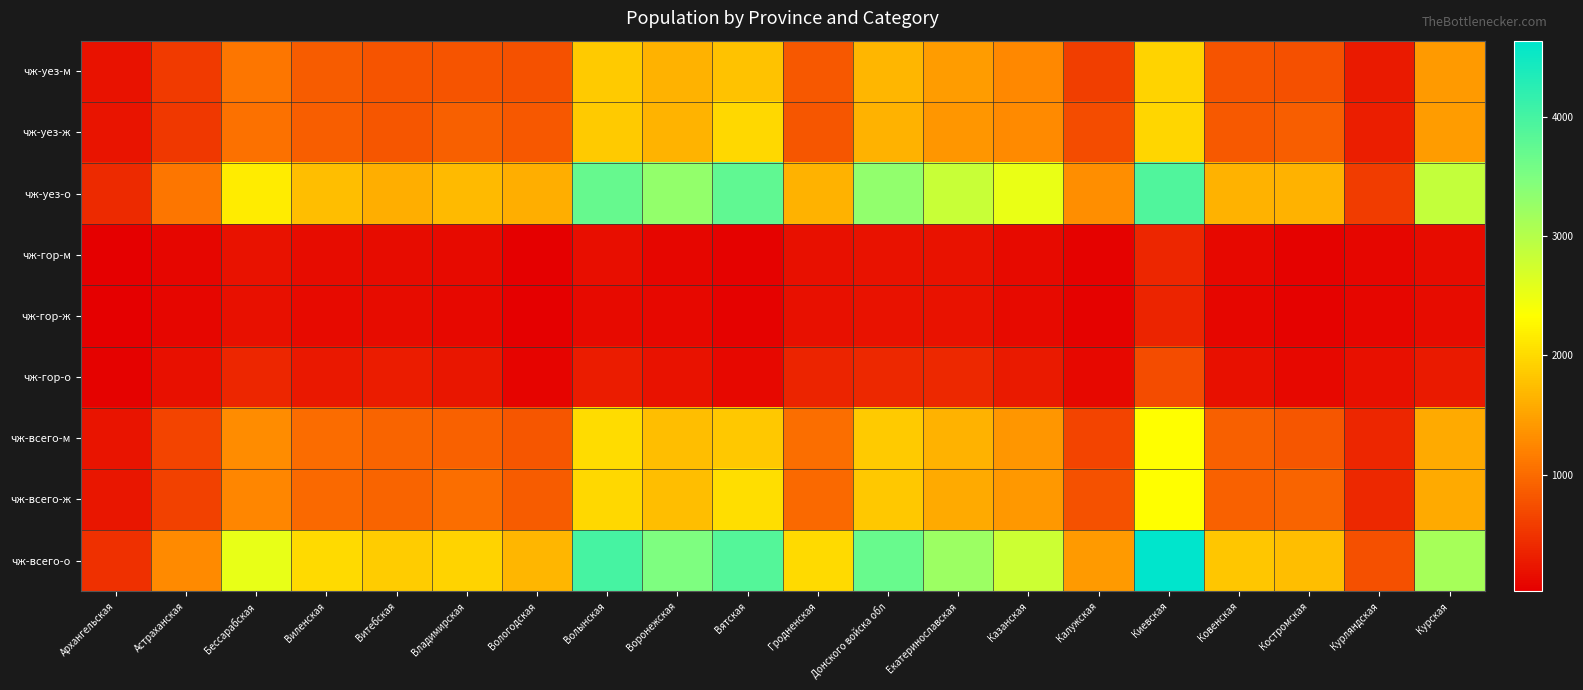

Reading left to right, extract all data points from this chart.

чж-уез-м: Архангельская=196.4	Астраханская=560.6	Бессарабская=1104.1	Виленская=866.0	Витебская=795.7	Владимирская=800.0	Вологодская=773.1	Волынская=1856.6	Воронежская=1646.0	Вятская=1788.5	Гродненская=835.7	Донского войска обл=1666.1	Екатеринославская=1442.6	Казанская=1251.2	Калужская=599.5	Киевская=1946.8	Ковенская=797.5	Костромская=755.2	Курляндская=274.4	Курская=1425.3
чж-уез-ж: Архангельская=213.5	Астраханская=533.3	Бессарабская=1061.3	Виленская=872.3	Витебская=800.7	Владимирская=907.1	Вологодская=832.9	Волынская=1850.9	Воронежская=1651.2	Вятская=1976.1	Гродненская=810.4	Донского войска обл=1638.0	Екатеринославская=1381.9	Казанская=1273.6	Калужская=720.3	Киевская=1962.5	Ковенская=839.4	Костромская=883.2	Курляндская=297.2	Курская=1436.7
чж-уез-о: Архангельская=409.9	Астраханская=1093.9	Бессарабская=2165.4	Виленская=1738.3	Витебская=1596.4	Владимирская=1707.1	Вологодская=1606.0	Волынская=3707.5	Воронежская=3297.2	Вятская=3764.6	Гродненская=1646.1	Донского войска обл=3304.1	Екатеринославская=2824.5	Казанская=2524.8	Калужская=1319.8	Киевская=3909.3	Ковенская=1636.9	Костромская=1638.4	Курляндская=571.6	Курская=2862.0
чж-гор-м: Архангельская=25.9	Астраханская=93.1	Бессарабская=191.2	Виленская=134.3	Витебская=143.4	Владимирская=118.9	Вологодская=36.1	Волынская=155.7	Воронежская=95.8	Вятская=52.8	Гродненская=181.1	Донского войска обл=195.5	Екатеринославская=200.3	Казанская=133.8	Калужская=56.3	Киевская=371.1	Ковенская=98.1	Костромская=52.3	Курляндская=94.9	Курская=134.1
чж-гор-ж: Архангельская=26.7	Астраханская=92.4	Бессарабская=182.3	Виленская=117.3	Витебская=135.3	Владимирская=115.8	Вологодская=36.5	Волынская=132.5	Воронежская=98.2	Вятская=51.7	Гродненская=170.4	Донского войска обл=191.7	Екатеринославская=190.1	Казанская=133.8	Калужская=54.3	Киевская=355.3	Ковенская=84.0	Костромская=55.1	Курляндская=92.3	Курская=137.4
чж-гор-о: Архангельская=52.6	Астраханская=185.5	Бессарабская=373.5	Виленская=251.6	Витебская=278.7	Владимирская=234.7	Вологодская=72.6	Волынская=288.2	Воронежская=194.0	Вятская=104.5	Гродненская=351.5	Донского войска обл=387.2	Екатеринославская=390.4	Казанская=267.6	Калужская=110.6	Киевская=726.4	Ковенская=182.1	Костромская=107.4	Курляндская=187.2	Курская=271.5
чж-всего-м: Архангельская=222.3	Астраханская=653.7	Бессарабская=1295.3	Виленская=1000.3	Витебская=939.1	Владимирская=918.9	Вологодская=809.2	Волынская=2012.3	Воронежская=1741.8	Вятская=1841.3	Гродненская=1016.8	Донского войска обл=1861.6	Екатеринославская=1642.9	Казанская=1385.0	Калужская=655.8	Киевская=2317.9	Ковенская=895.6	Костромская=807.5	Курляндская=369.3	Курская=1559.4
чж-всего-ж: Архангельская=240.2	Астраханская=625.7	Бессарабская=1243.6	Виленская=989.6	Витебская=936.0	Владимирская=1022.9	Вологодская=869.4	Волынская=1983.4	Воронежская=1749.4	Вятская=2027.8	Гродненская=980.8	Донского войска обл=1829.7	Екатеринославская=1572.0	Казанская=1407.4	Калужская=774.6	Киевская=2317.8	Ковенская=923.4	Костромская=938.3	Курляндская=389.5	Курская=1574.1
чж-всего-о: Архангельская=462.5	Астраханская=1279.4	Бессарабская=2538.9	Виленская=1989.9	Витебская=1875.1	Владимирская=1941.8	Вологодская=1678.6	Волынская=3995.7	Воронежская=3491.2	Вятская=3869.1	Гродненская=1997.6	Донского войска обл=3691.3	Екатеринославская=3214.9	Казанская=2792.4	Калужская=1430.4	Киевская=4635.7	Ковенская=1819.0	Костромская=1745.8	Курляндская=758.8	Курская=3133.5